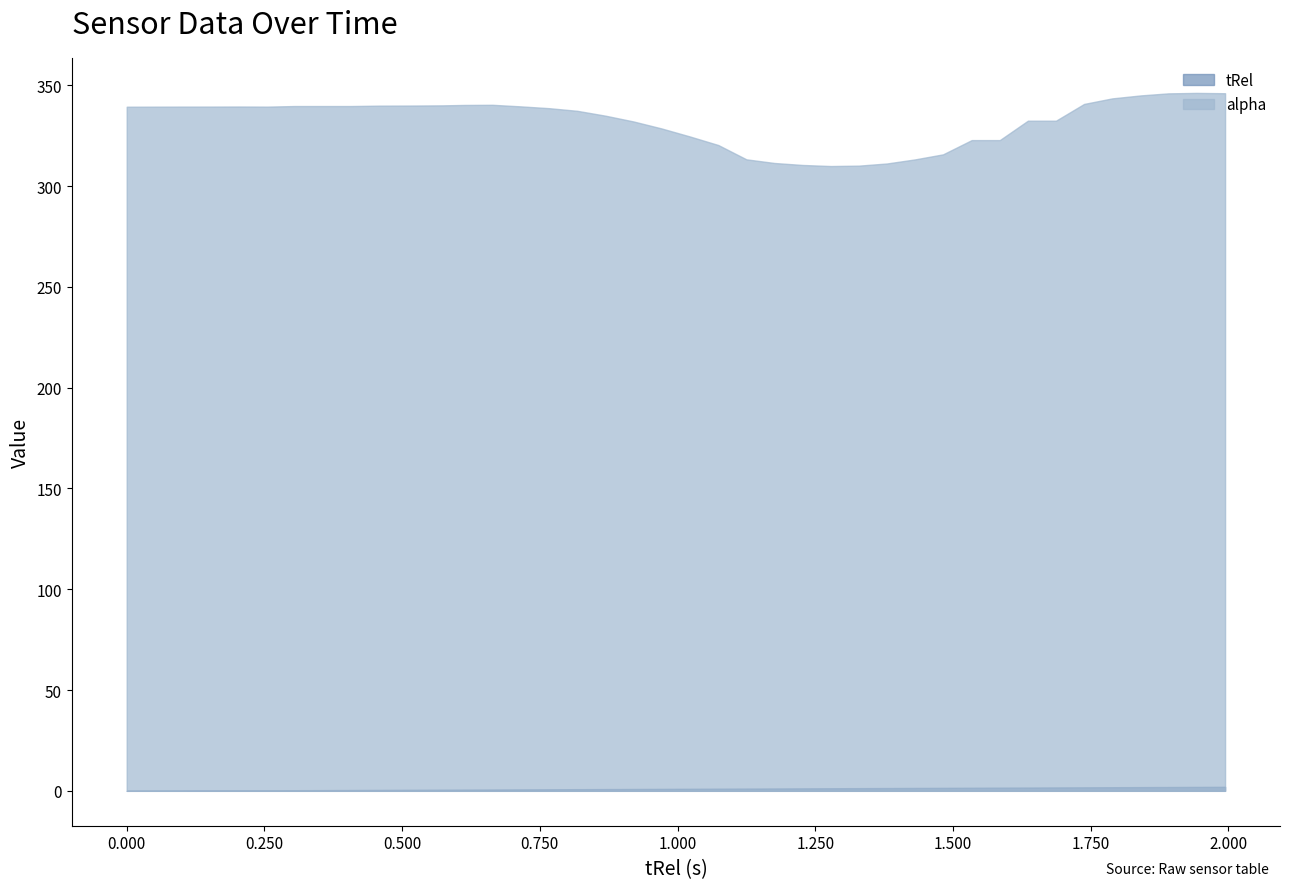

What is the difference between the maximum and minimum values in the alpha series?

36.3